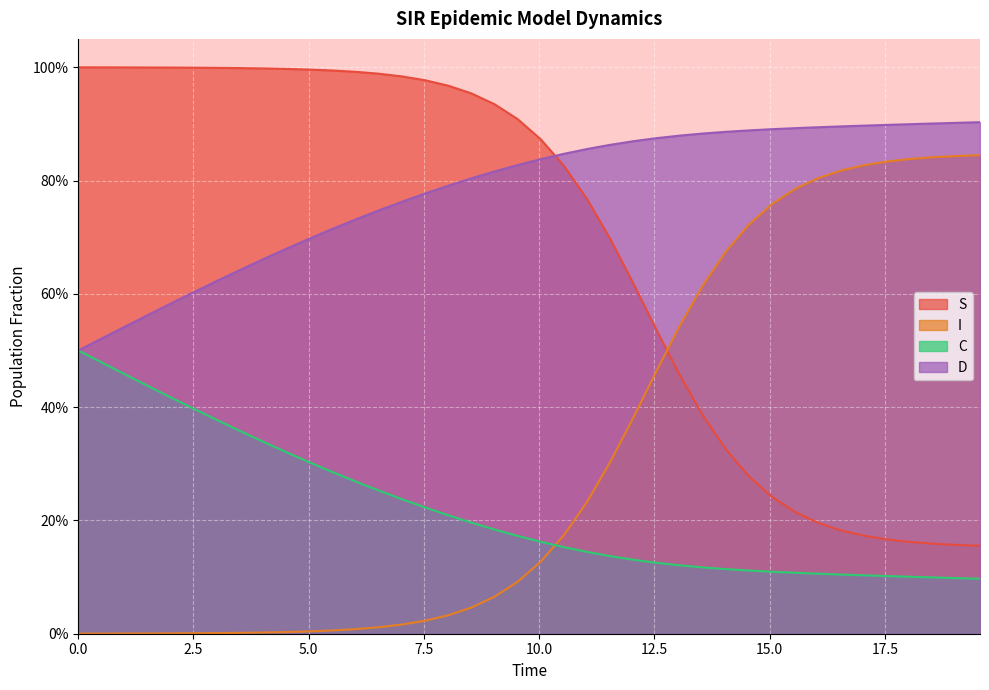

What is the maximum value shown in the chart?

1.0